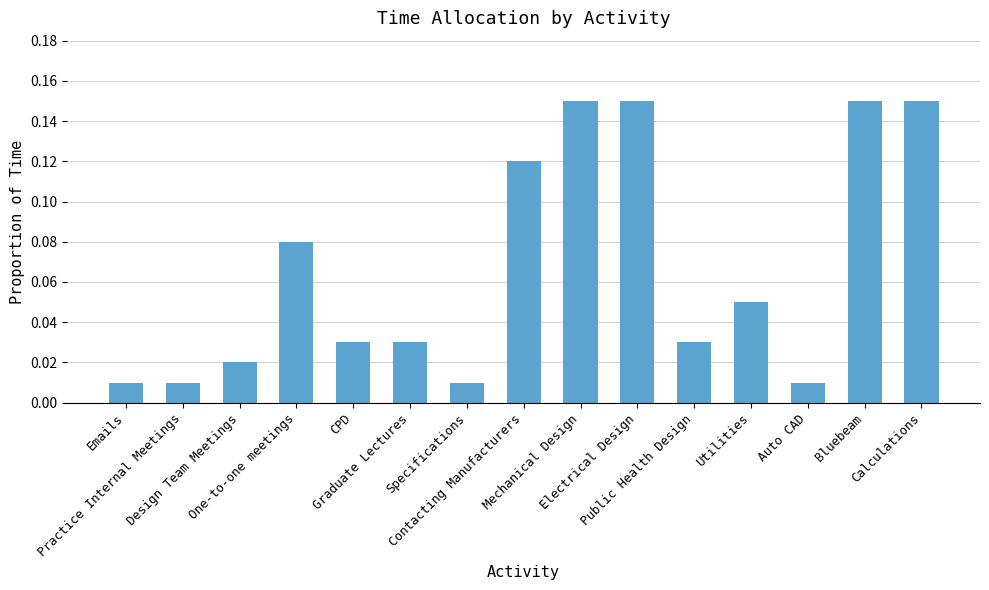

Are the bars horizontal?

No